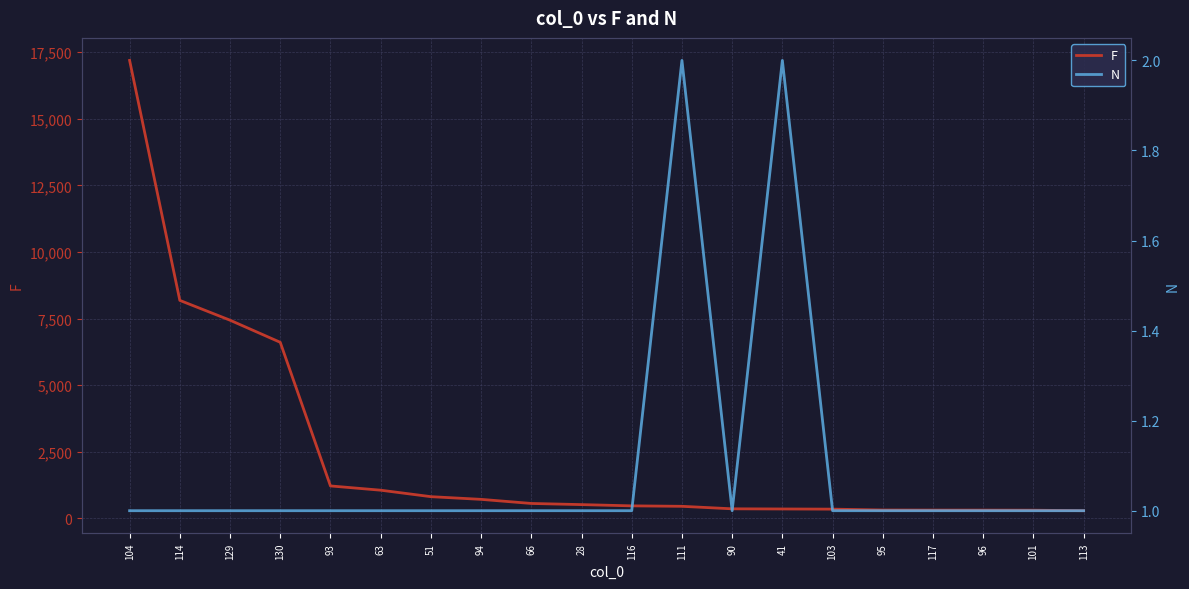

What is the label of the 11th point from the right?

28